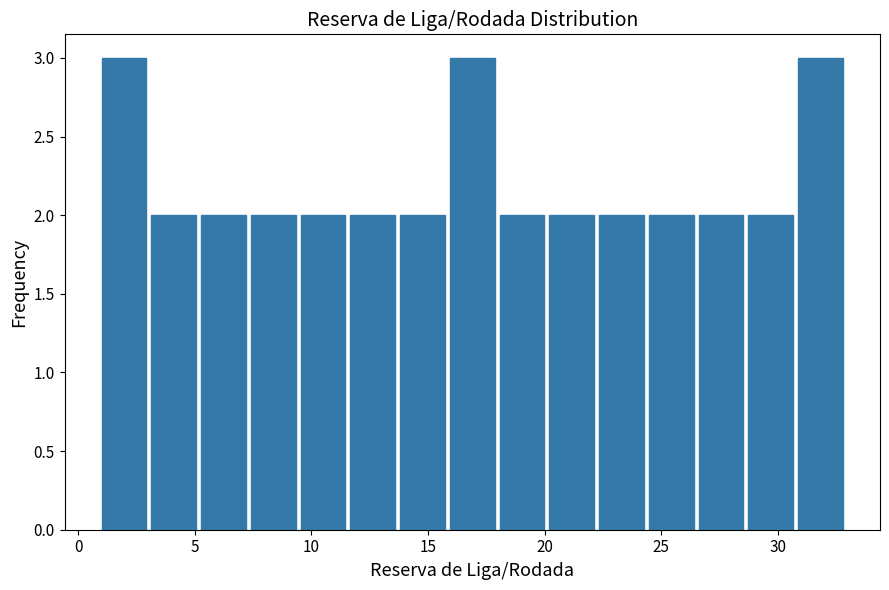

How tall is the bar that spans 3.0 to 5.5 on the x-axis? Neither the bar edges nor the heights are printed on the chart, so give them approximately, as read against the axes.

2